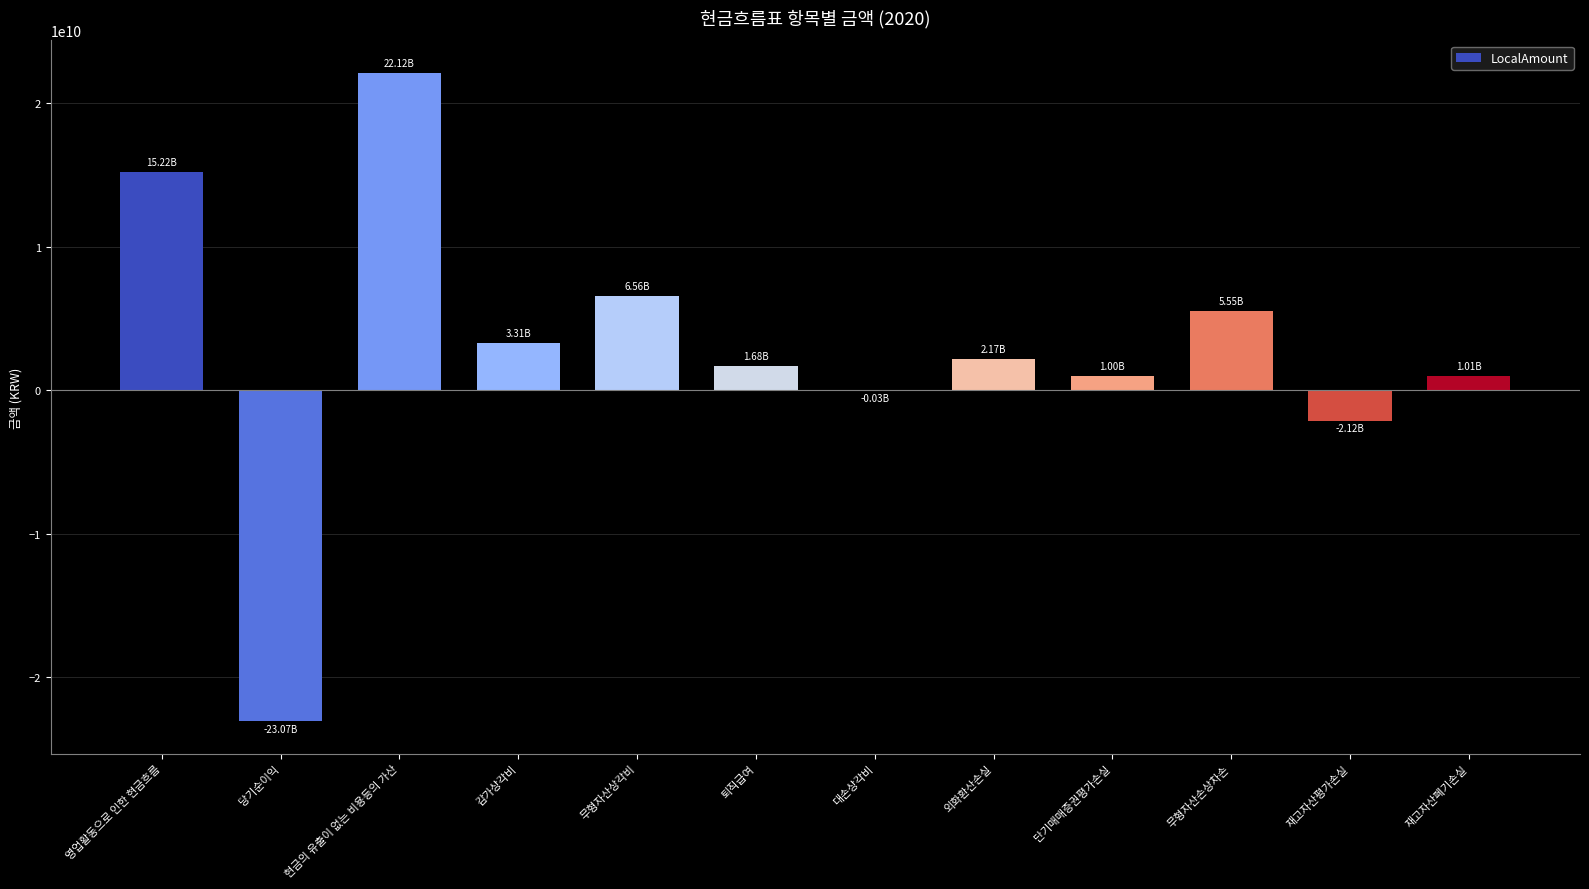

Between 퇴직급여 and 재고자산평가손실, which is larger?

퇴직급여